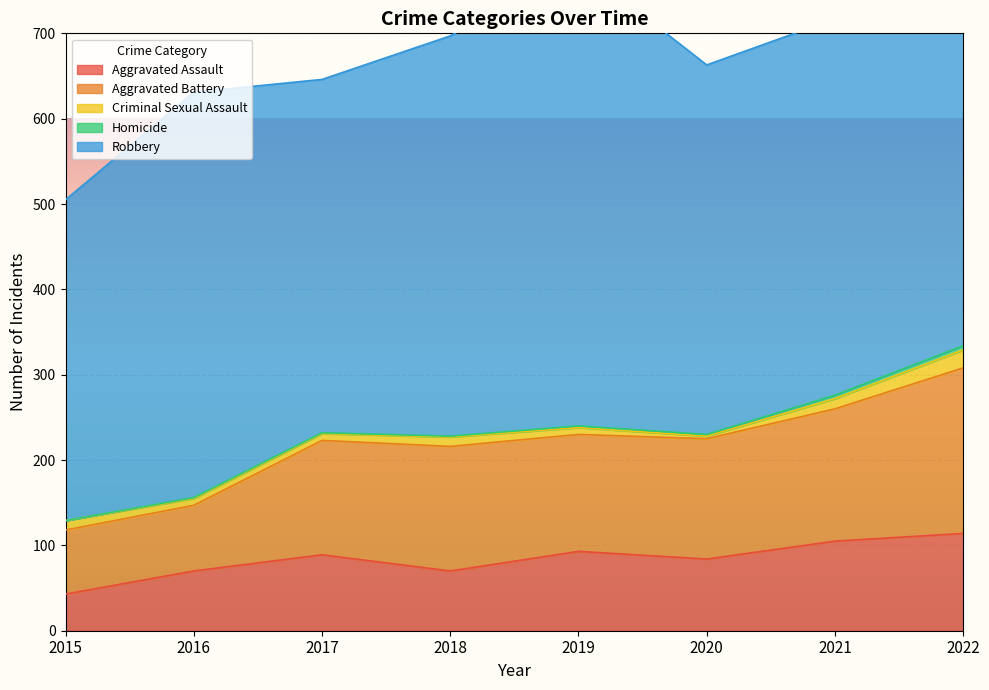

The value of Robbery at 2017 is 414. True or false?

True